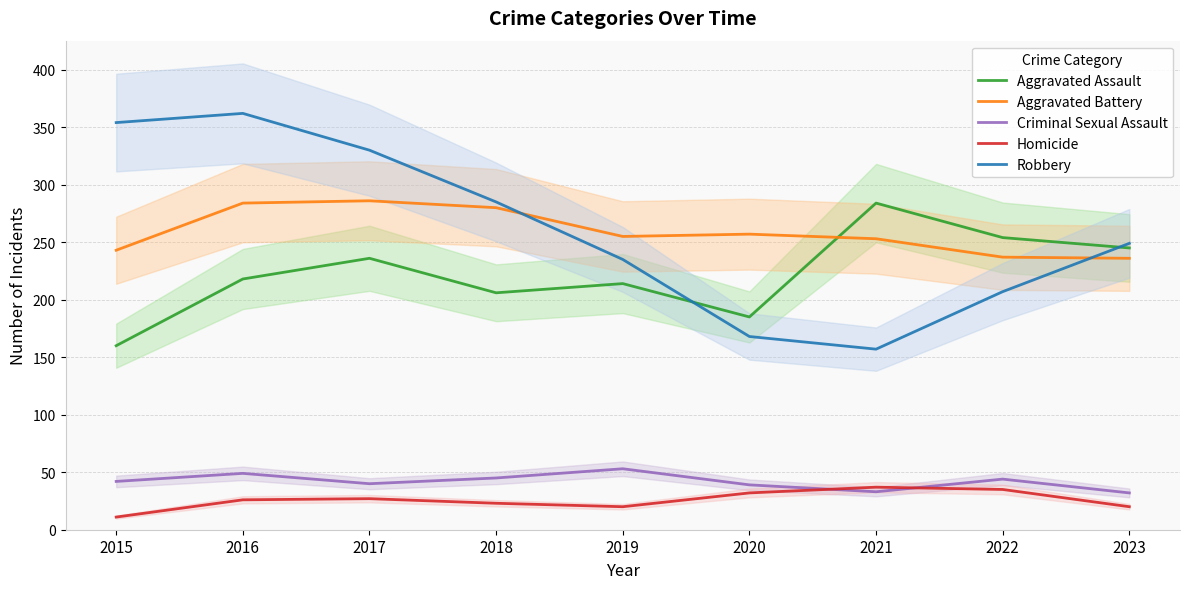

What is the difference between the second highest and minimum values in the Aggravated Assault series?

94